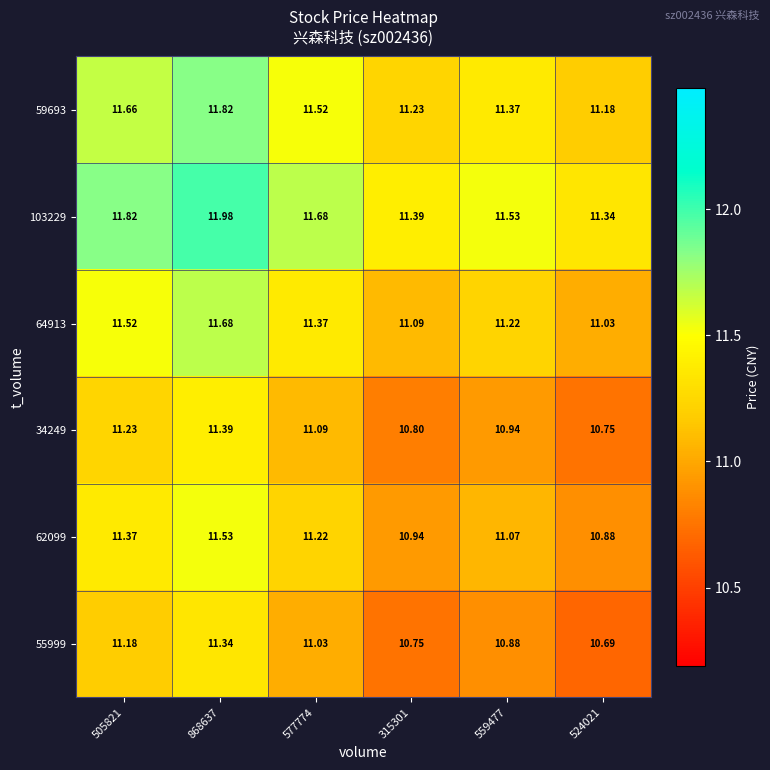

Is the value of 103229 at 868637 greater than the value of 59693 at 868637?

Yes